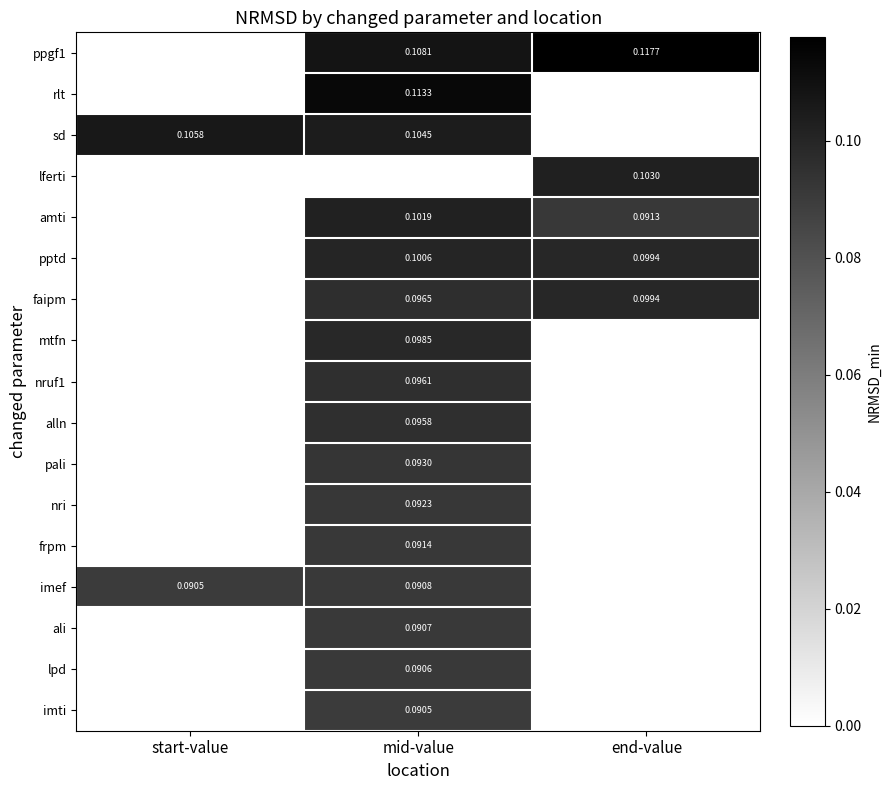

List the labels in order of nri value, largest first.

mid-value, start-value, end-value